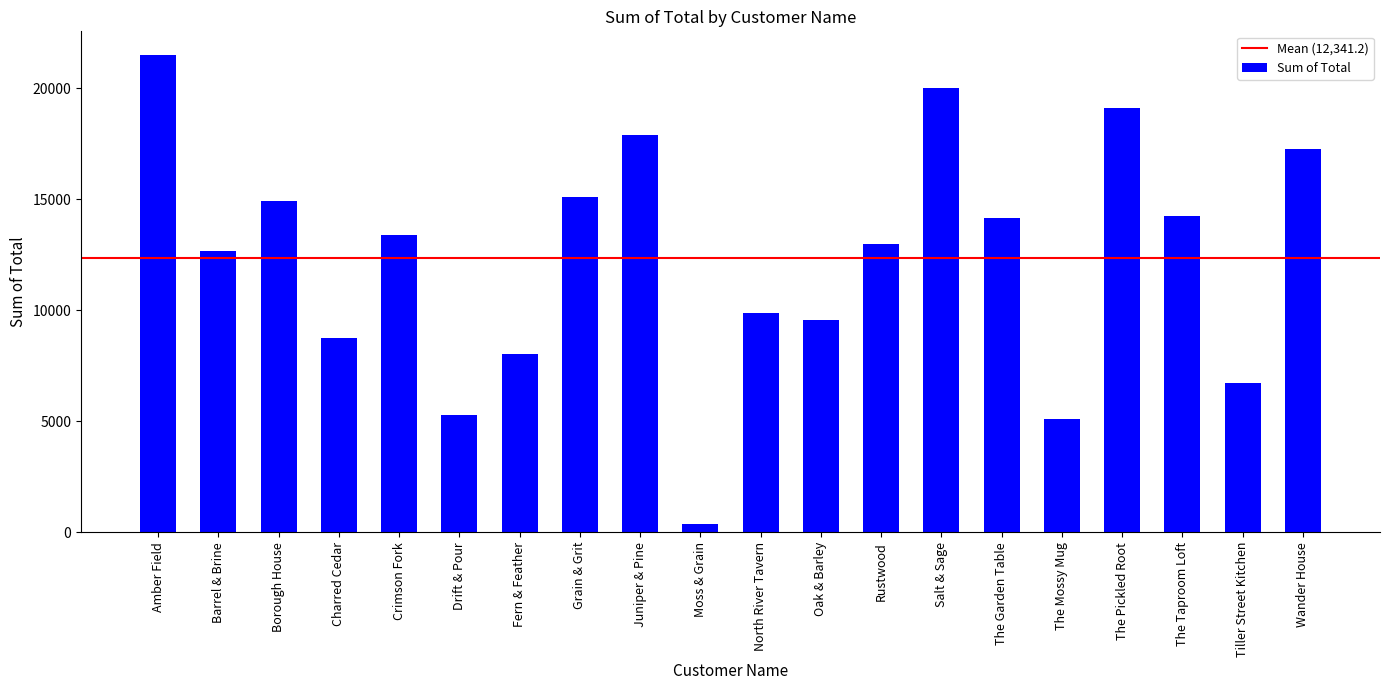

Is it true that the value at Juniper & Pine is 29875.0?

False